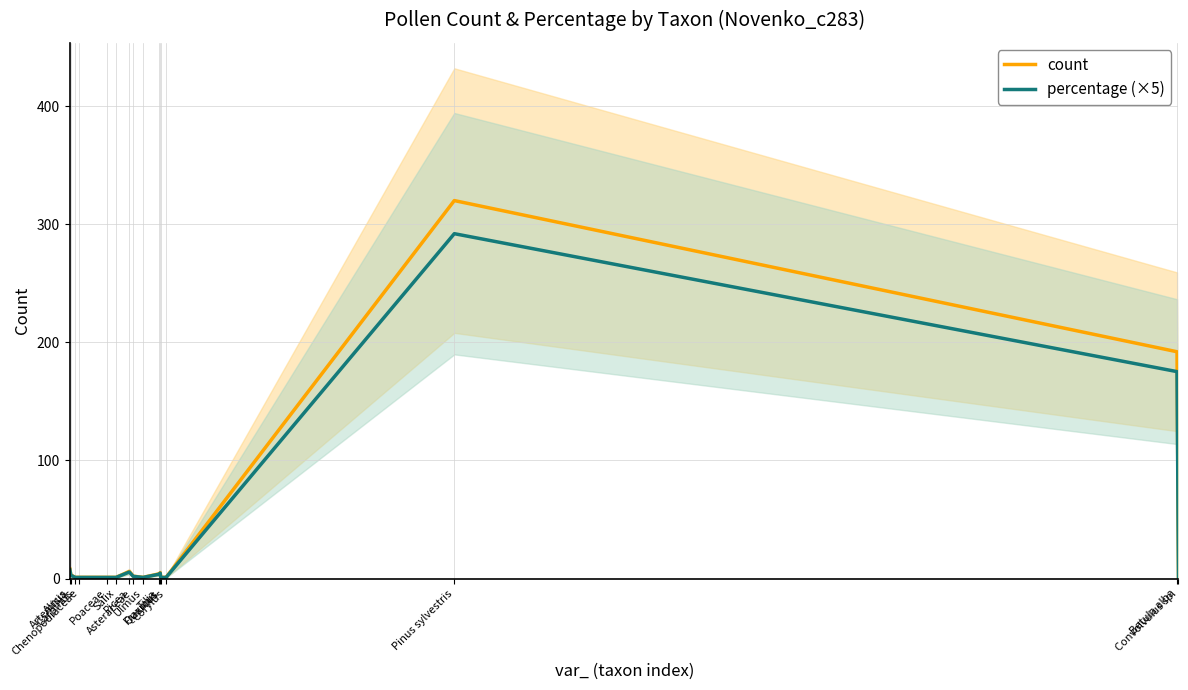

What position from the left is Poaceae?

5